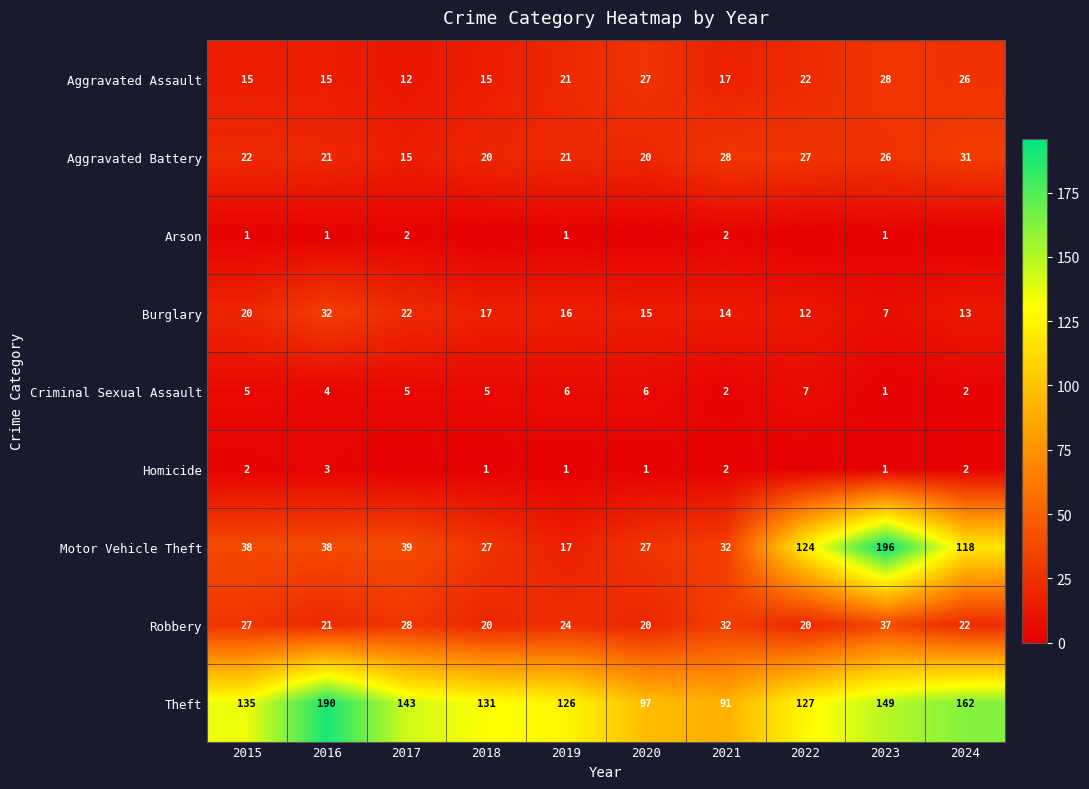

How many data points does each series have?

10